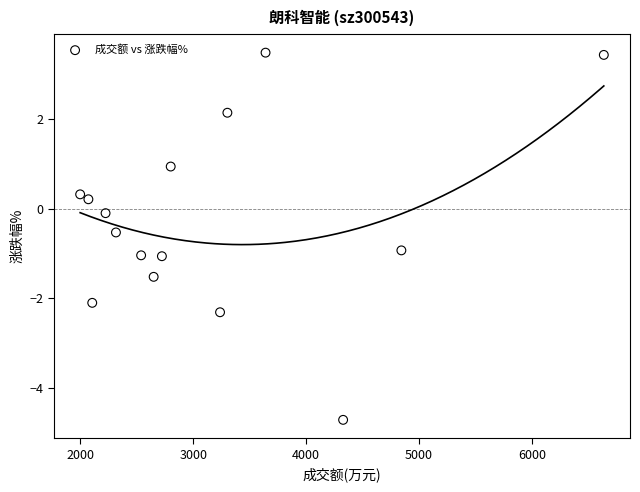

What is the range of Y values (max minus min)?

8.2